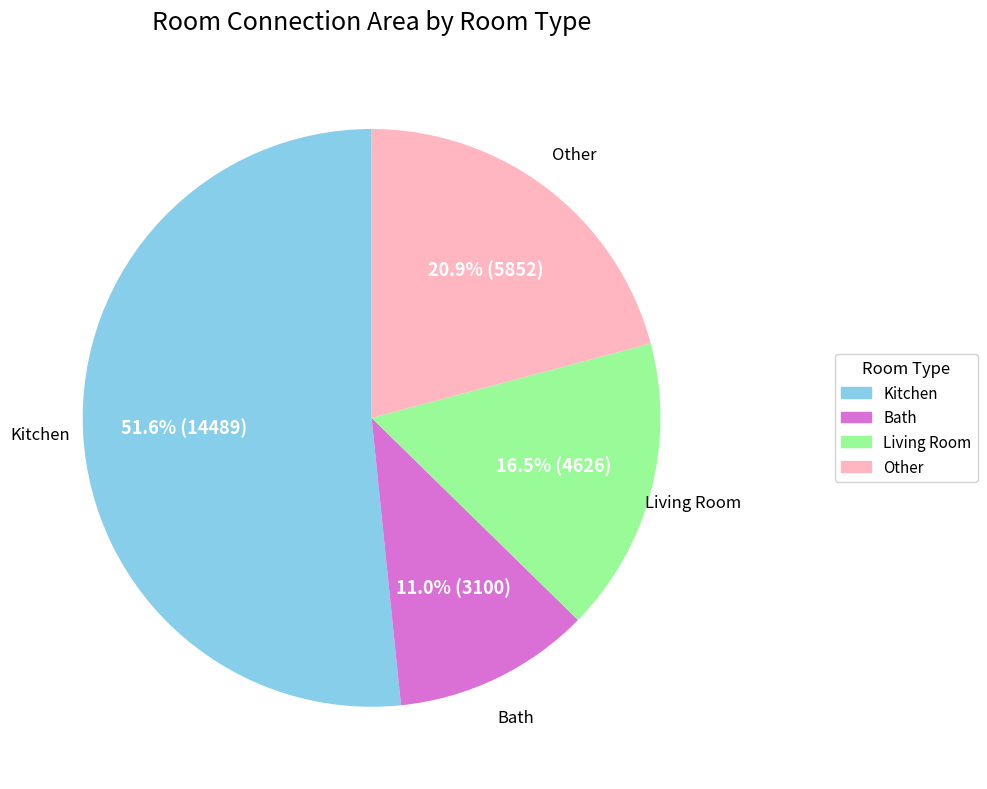

What portion of the pie excludes Living Room?

83.5%